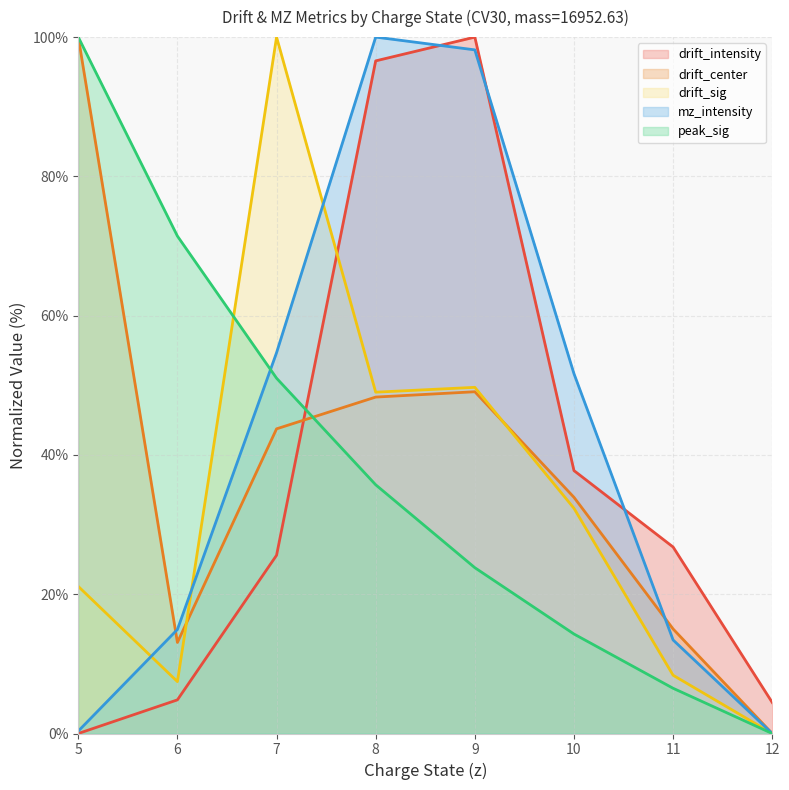

Reading left to right, what are all the values shown in this chart?

drift_intensity: 5=0.0	6=4.8	7=25.6	8=96.6	9=100.0	10=37.8	11=26.8	12=4.5
drift_center: 5=100.0	6=13.1	7=43.7	8=48.3	9=49.1	10=33.9	11=15.0	12=0.0
drift_sig: 5=21.1	6=7.4	7=100.0	8=49.0	9=49.7	10=32.3	11=8.4	12=0.0
mz_intensity: 5=0.3	6=14.9	7=54.7	8=100.0	9=98.2	10=51.7	11=13.4	12=0.0
peak_sig: 5=100.0	6=71.4	7=51.0	8=35.7	9=23.8	10=14.3	11=6.5	12=0.0